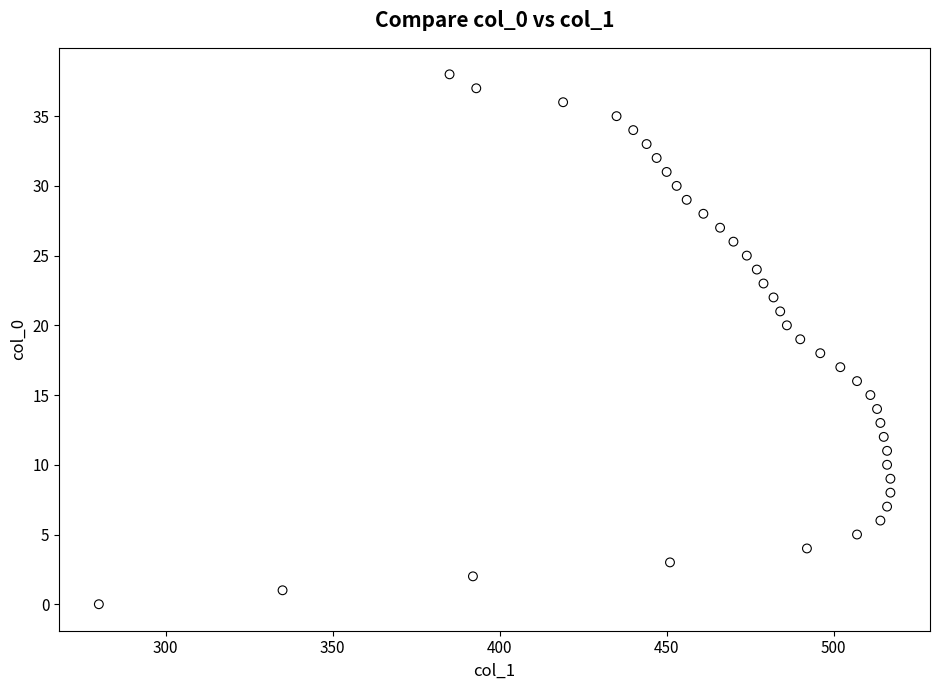

What is the range of Y values (max minus min)?

38